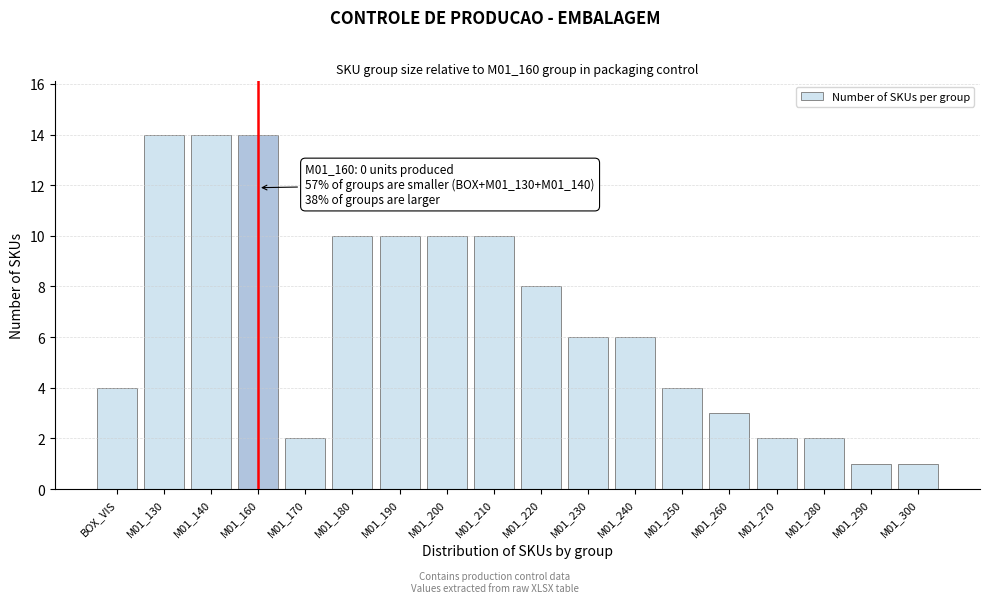

Reading left to right, list all the values displayed in this chart.

4	14	14	14	2	10	10	10	10	8	6	6	4	3	2	2	1	1